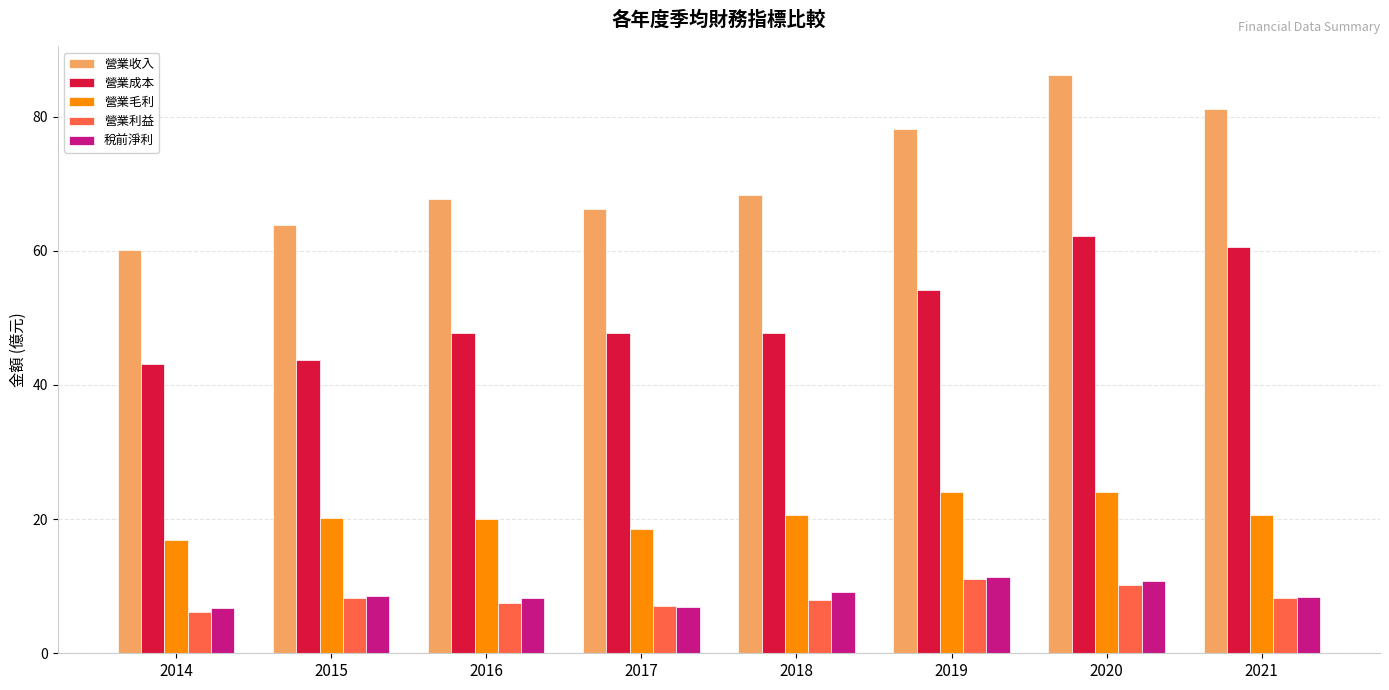

How many bars are there in total?

40